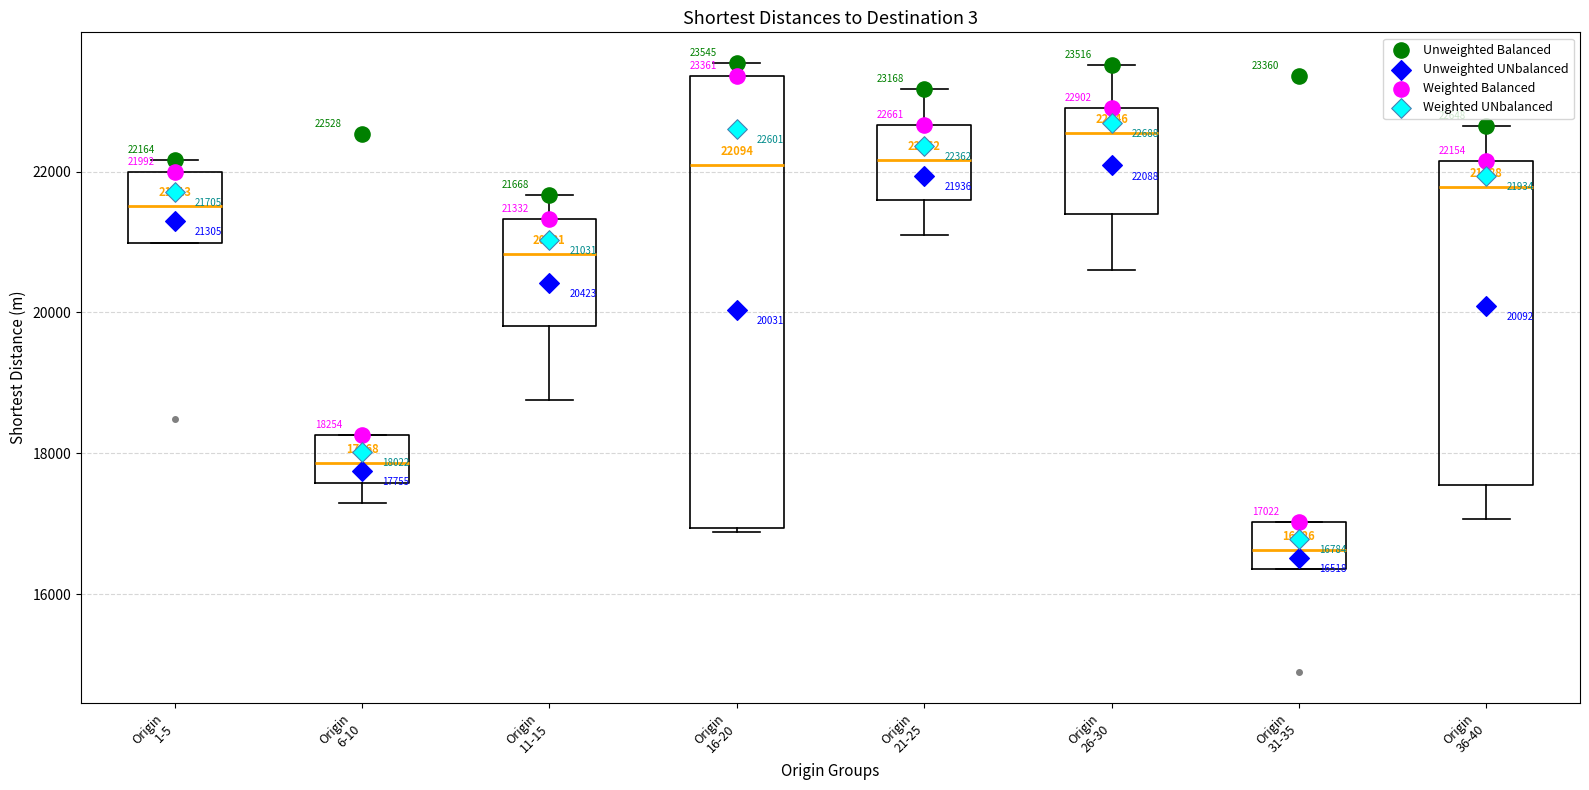

Which box's median line is the lowest?

Origin 31-35